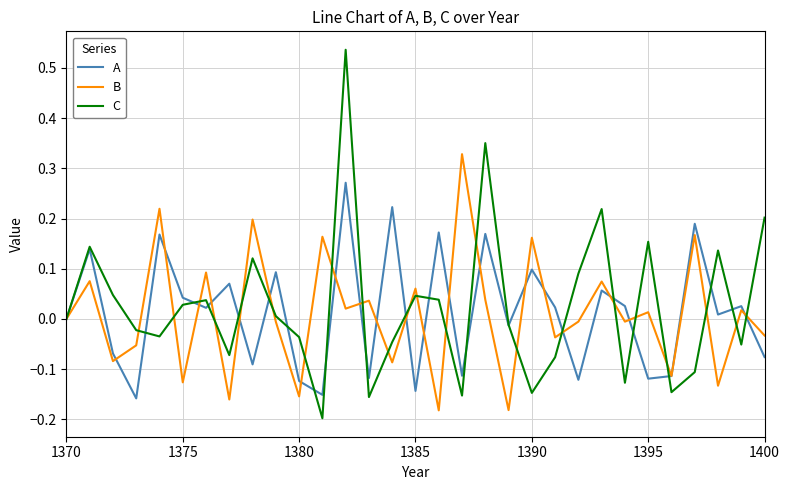

Which series has the widest spread of values?

C